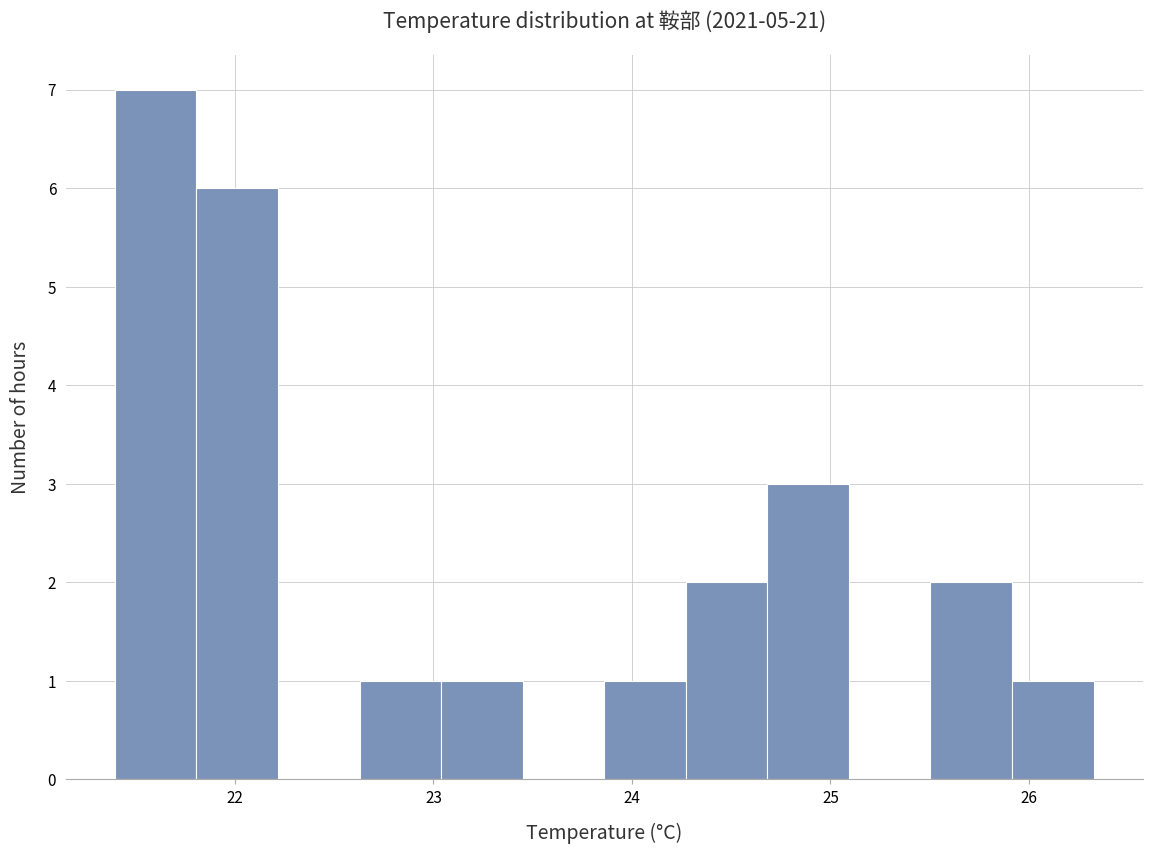

Reading left to right, list every bar in this chart as the range it spans on the x-axis followed by its height. Neither the bar edges nor the heights are printed on the chart, so give them approximately, as read against the axes.

21.4 to 21.8: 7
21.8 to 22.2: 6
22.2 to 22.6: 0
22.6 to 23.0: 1
23.0 to 23.4: 1
23.4 to 23.9: 0
23.9 to 24.3: 1
24.3 to 24.7: 2
24.7 to 25.1: 3
25.1 to 25.5: 0
25.5 to 25.9: 2
25.9 to 26.3: 1